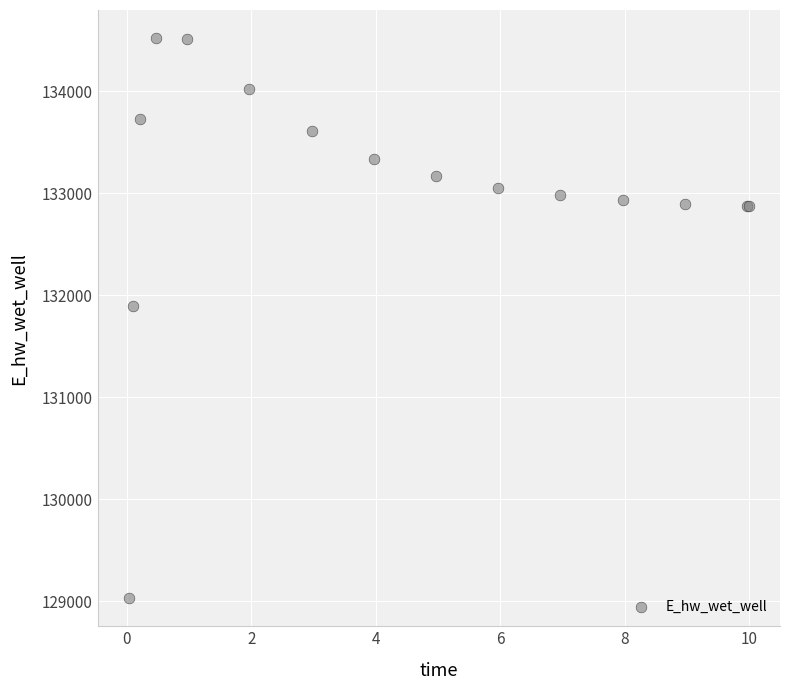

What Y value in the scatter plot is closest to 131777?

131896.8